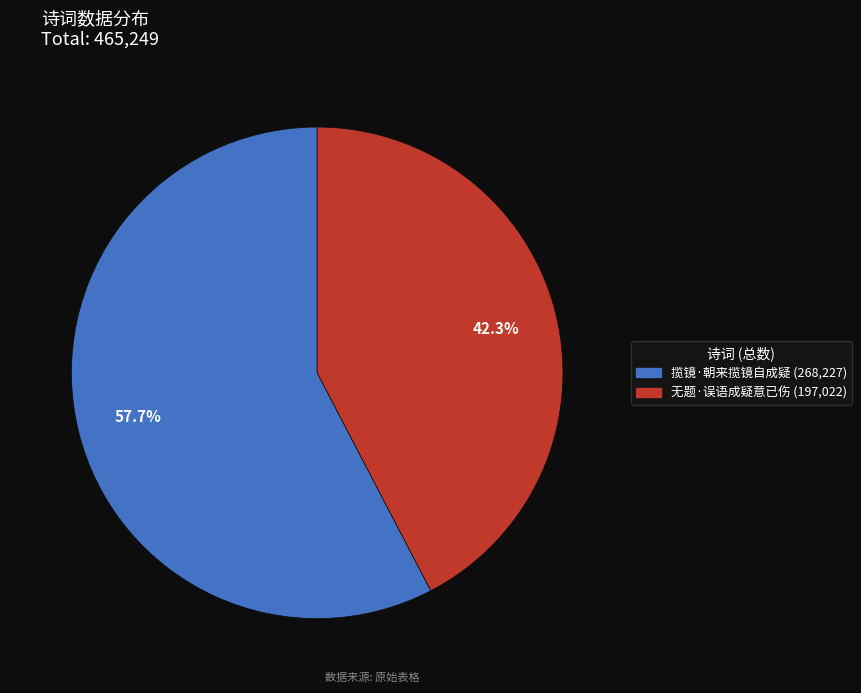

Is it true that 揽镜·朝来揽镜自成疑 is 44% of the pie?

False